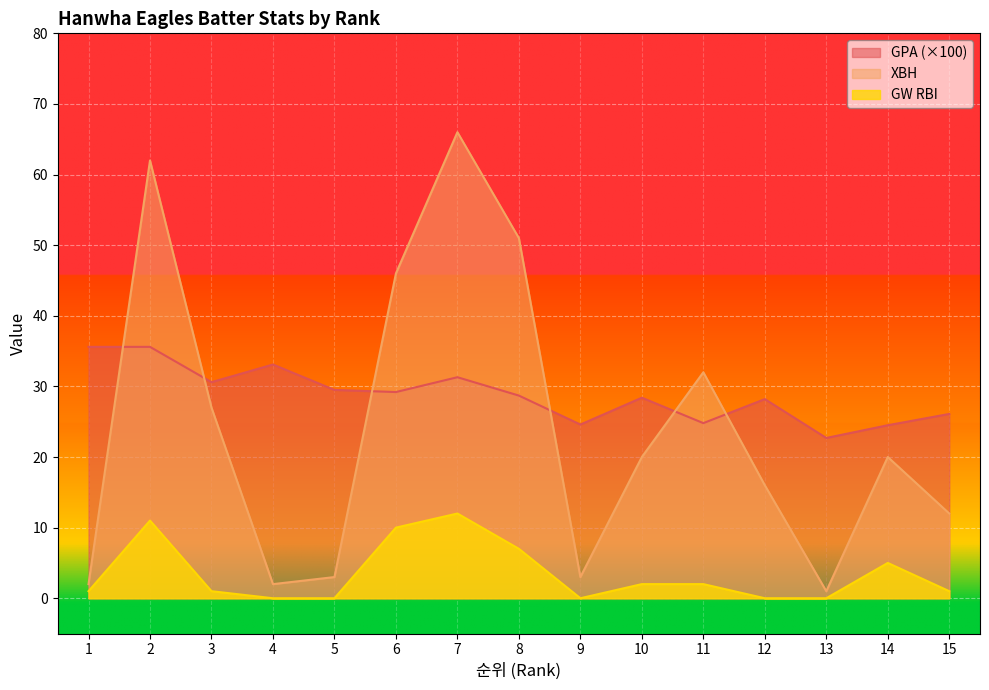

What are all the series names shown in the legend?

GPA (×100), XBH, GW RBI